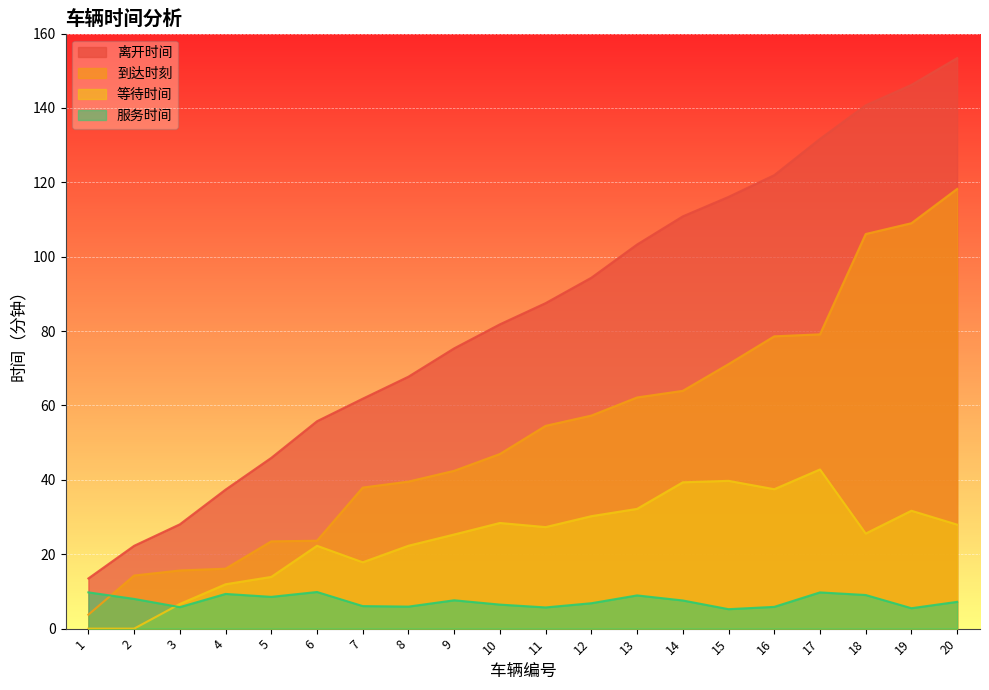

Which series has the widest spread of values?

离开时间